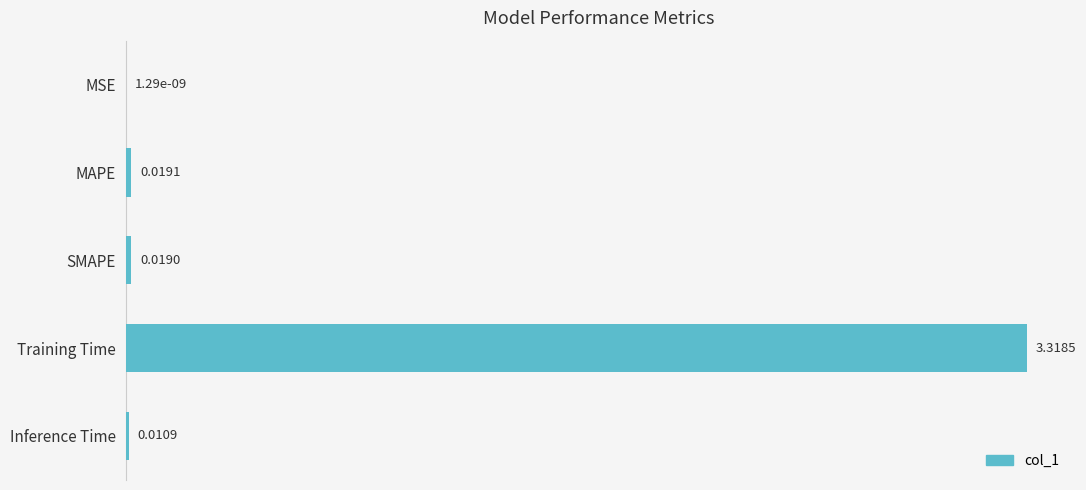

What is the average value?

0.7